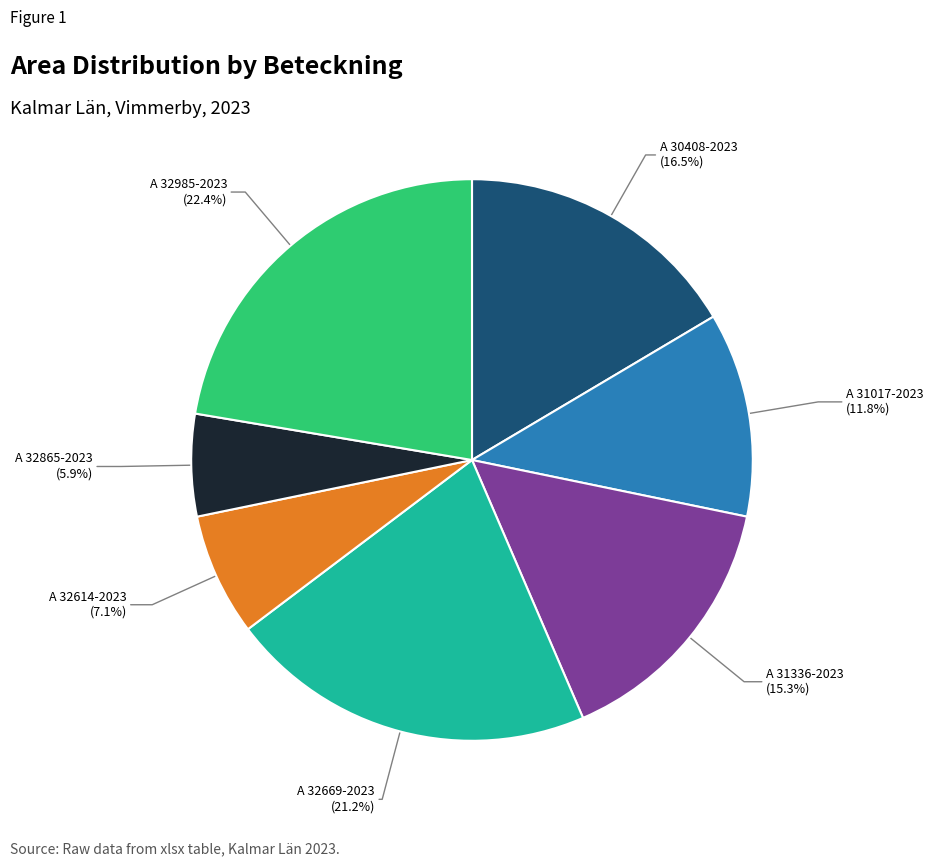

Does any single category account for the majority?

No